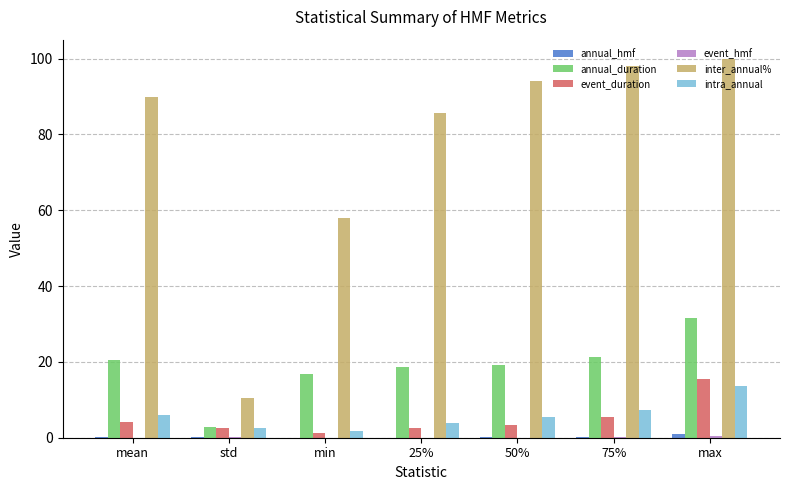

Where does the intra_annual series first go above 5?

mean